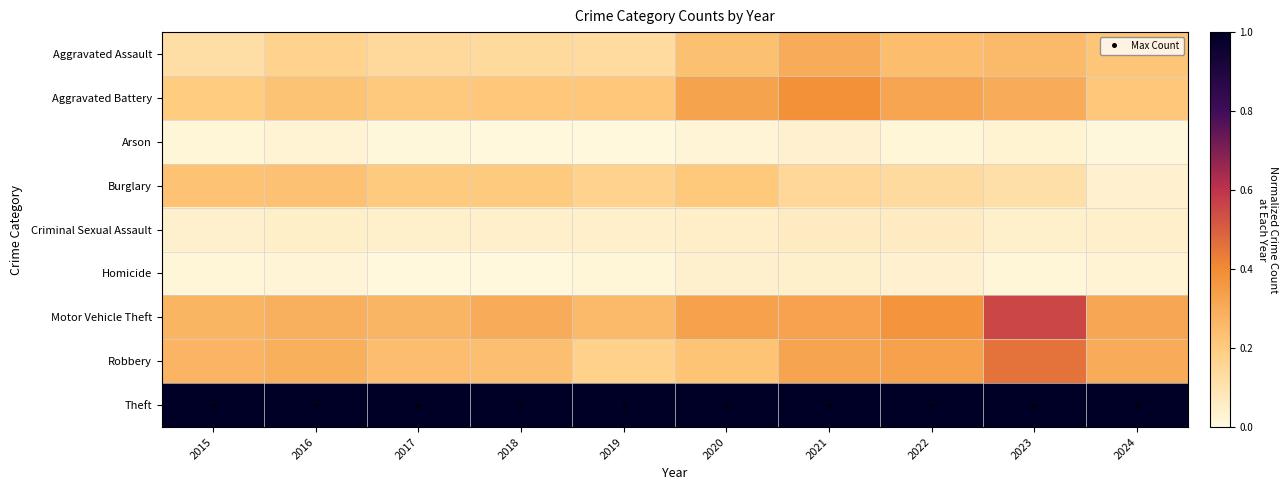

Reading left to right, what are all the values shown in this chart?

Aggravated Assault: 2015=0.1	2016=0.2	2017=0.1	2018=0.1	2019=0.1	2020=0.2	2021=0.3	2022=0.2	2023=0.3	2024=0.2
Aggravated Battery: 2015=0.2	2016=0.2	2017=0.2	2018=0.2	2019=0.2	2020=0.3	2021=0.4	2022=0.3	2023=0.3	2024=0.2
Arson: 2015=0.0	2016=0.0	2017=0.0	2018=0.0	2019=0.0	2020=0.0	2021=0.0	2022=0.0	2023=0.0	2024=0.0
Burglary: 2015=0.2	2016=0.2	2017=0.2	2018=0.2	2019=0.2	2020=0.2	2021=0.1	2022=0.1	2023=0.1	2024=0.0
Criminal Sexual Assault: 2015=0.0	2016=0.0	2017=0.0	2018=0.0	2019=0.0	2020=0.1	2021=0.1	2022=0.1	2023=0.0	2024=0.0
Homicide: 2015=0.0	2016=0.0	2017=0.0	2018=0.0	2019=0.0	2020=0.0	2021=0.0	2022=0.0	2023=0.0	2024=0.0
Motor Vehicle Theft: 2015=0.3	2016=0.3	2017=0.3	2018=0.3	2019=0.3	2020=0.3	2021=0.3	2022=0.4	2023=0.6	2024=0.3
Robbery: 2015=0.3	2016=0.3	2017=0.2	2018=0.2	2019=0.2	2020=0.2	2021=0.3	2022=0.3	2023=0.5	2024=0.3
Theft: 2015=1.0	2016=1.0	2017=1.0	2018=1.0	2019=1.0	2020=1.0	2021=1.0	2022=1.0	2023=1.0	2024=1.0